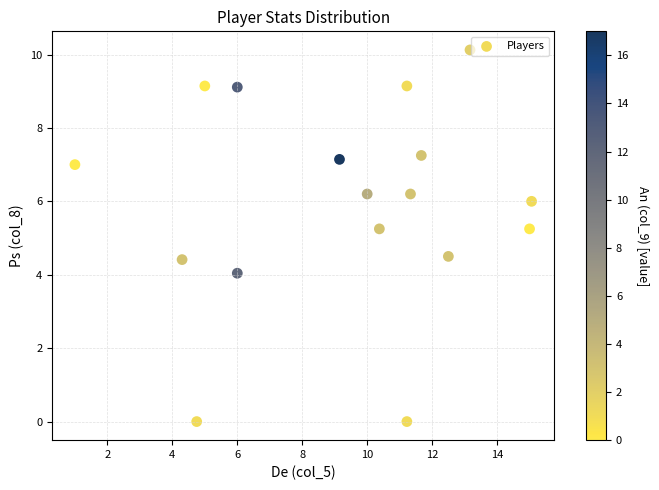

What is the range of Y values (max minus min)?

10.1